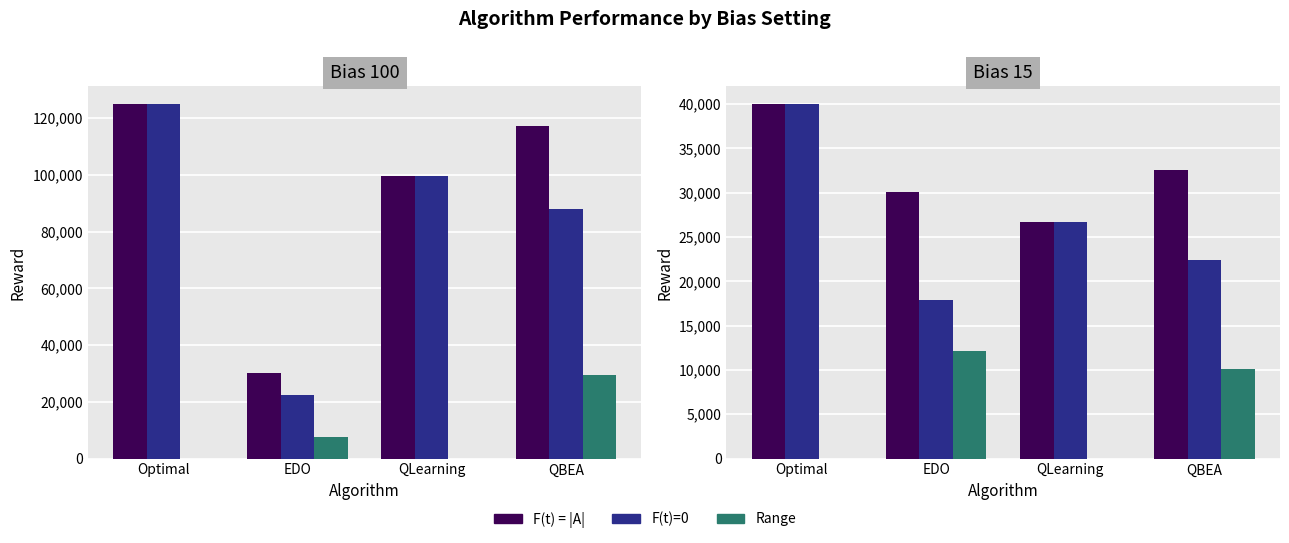

Is it true that F(t)=0 equals 26646.4 at QLearning?

True